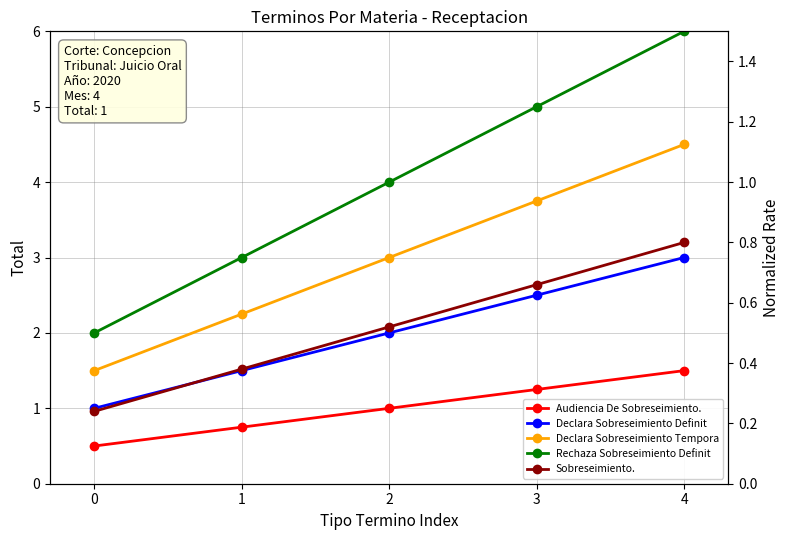

Which series changed the most between 2 and 4?

Rechaza Sobreseimiento Definit